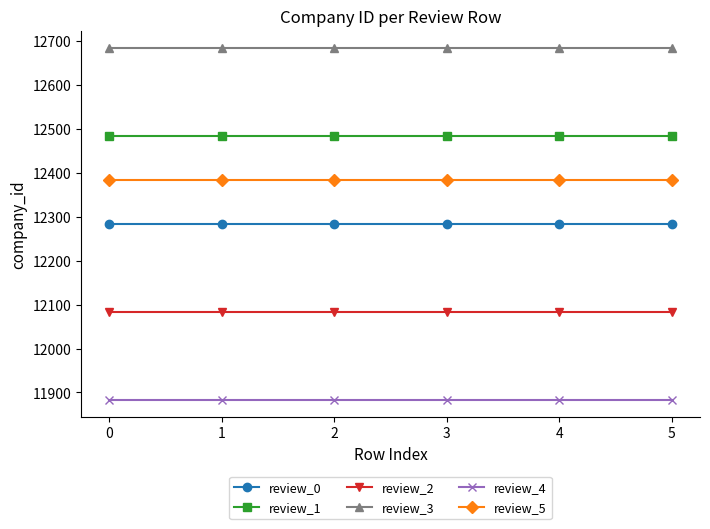

What value does the review_3 series have at 1?

12684